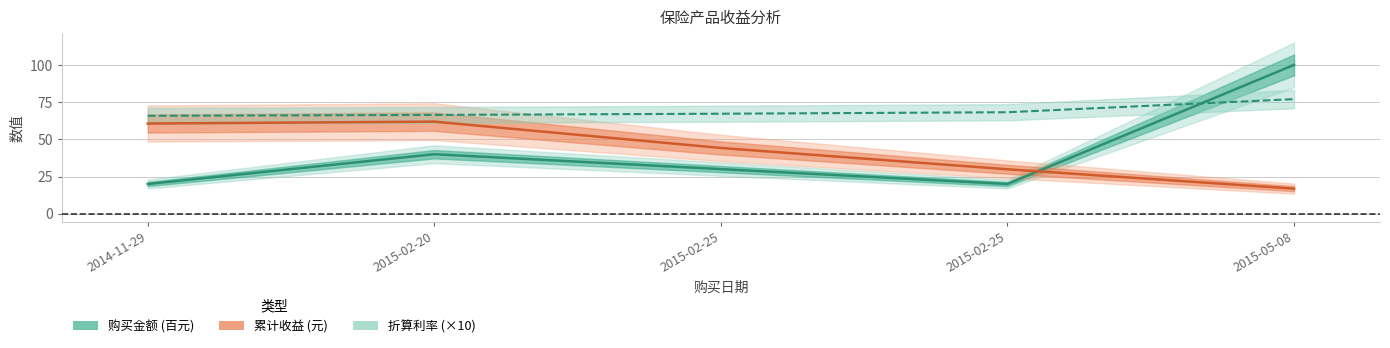

What is the difference between the maximum and minimum values in the 折算利率 series?

11.2